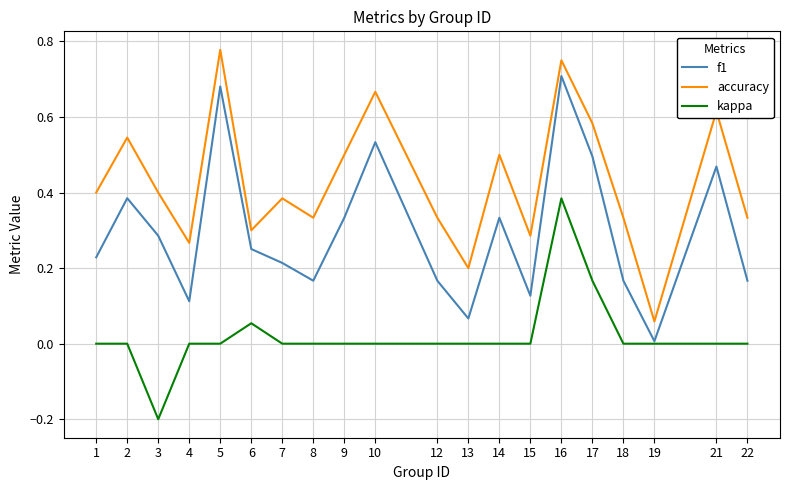

Is the value of accuracy at 16 greater than the value of kappa at 17?

Yes